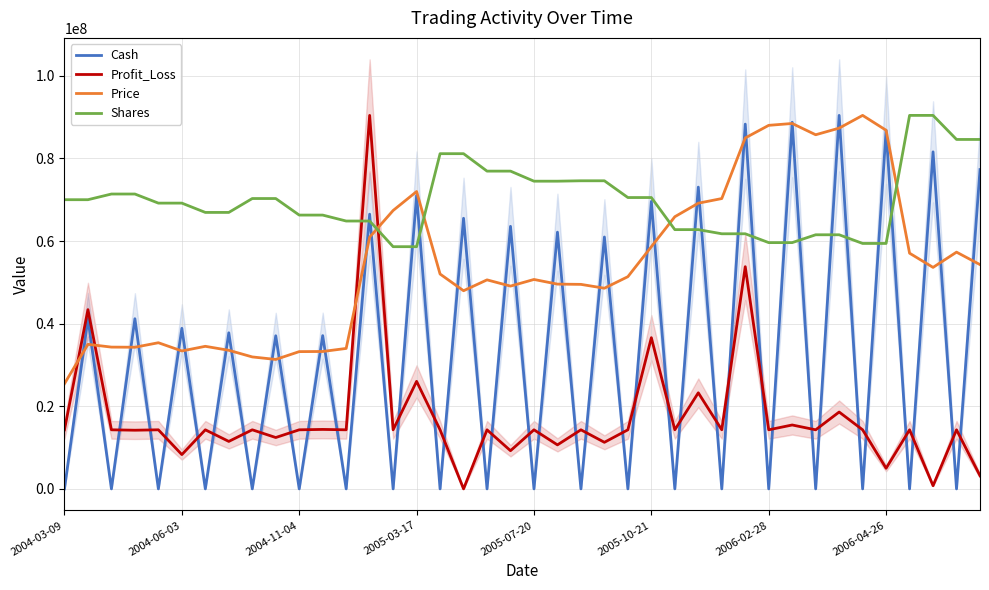

Which series ends up on top after the final intersection of Shares and Price?

Shares